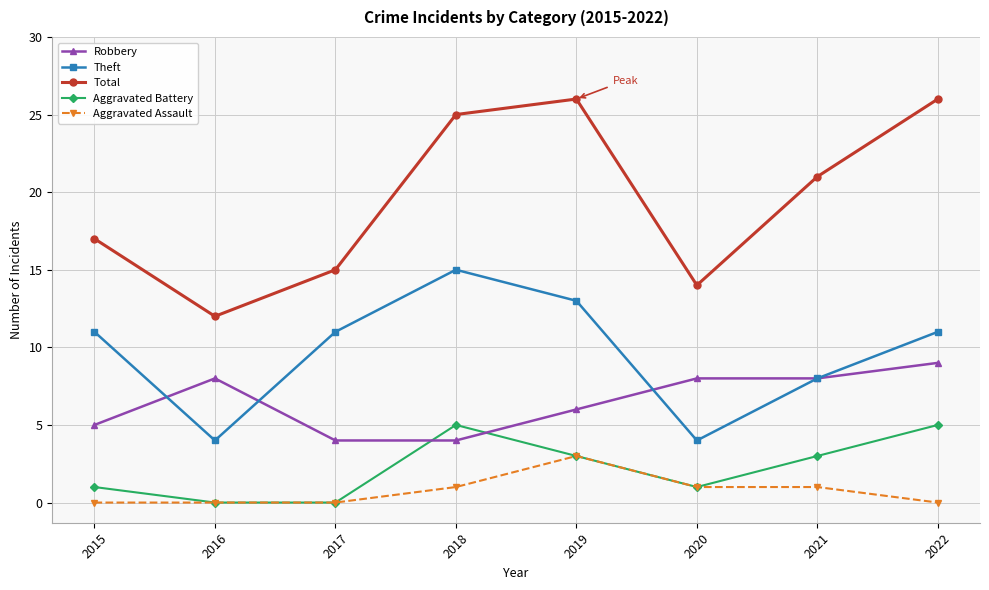

How many values in the Aggravated Assault series are below 1?

4